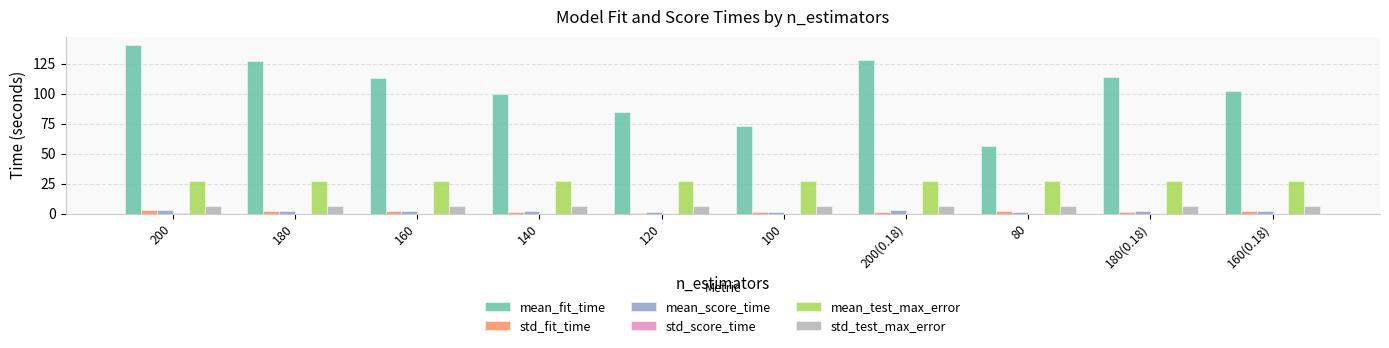

Is it true that std_test_max_error equals 6.2 at 180?

True